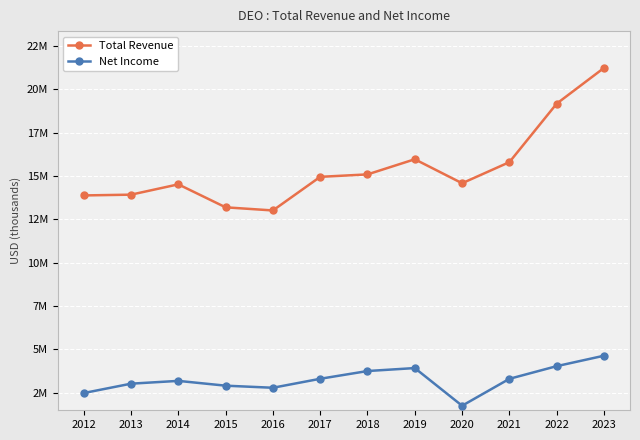

Which series changed the most between 2016 and 2018?

Total Revenue